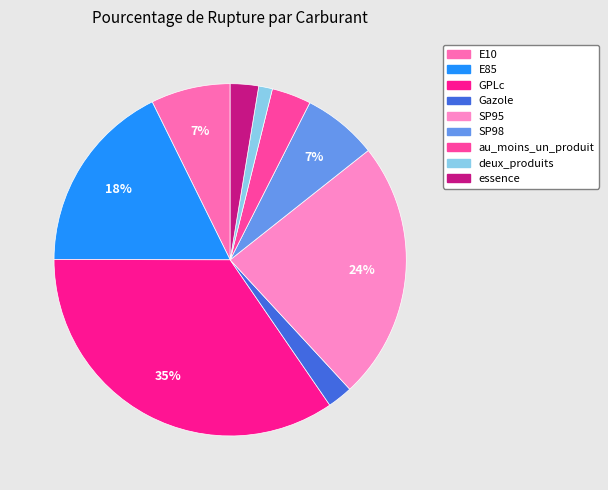

To the nearest percent, what percentage of the pie is E10?

7%